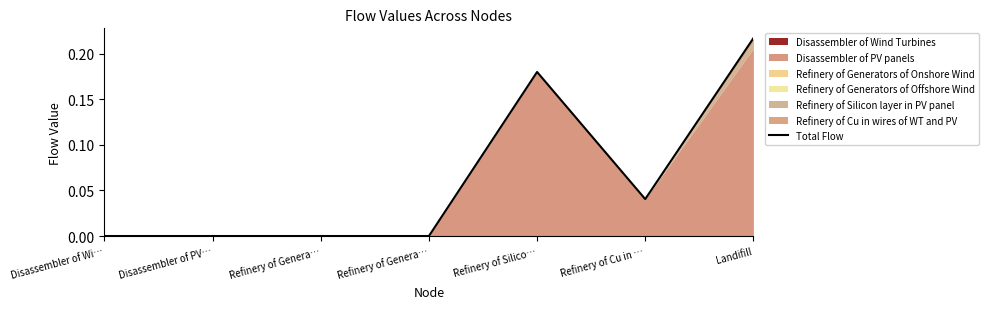

Reading left to right, transcribe all the data shown in this chart.

0.0	0.0	0.0	0.0	0.2	0.0	0.2